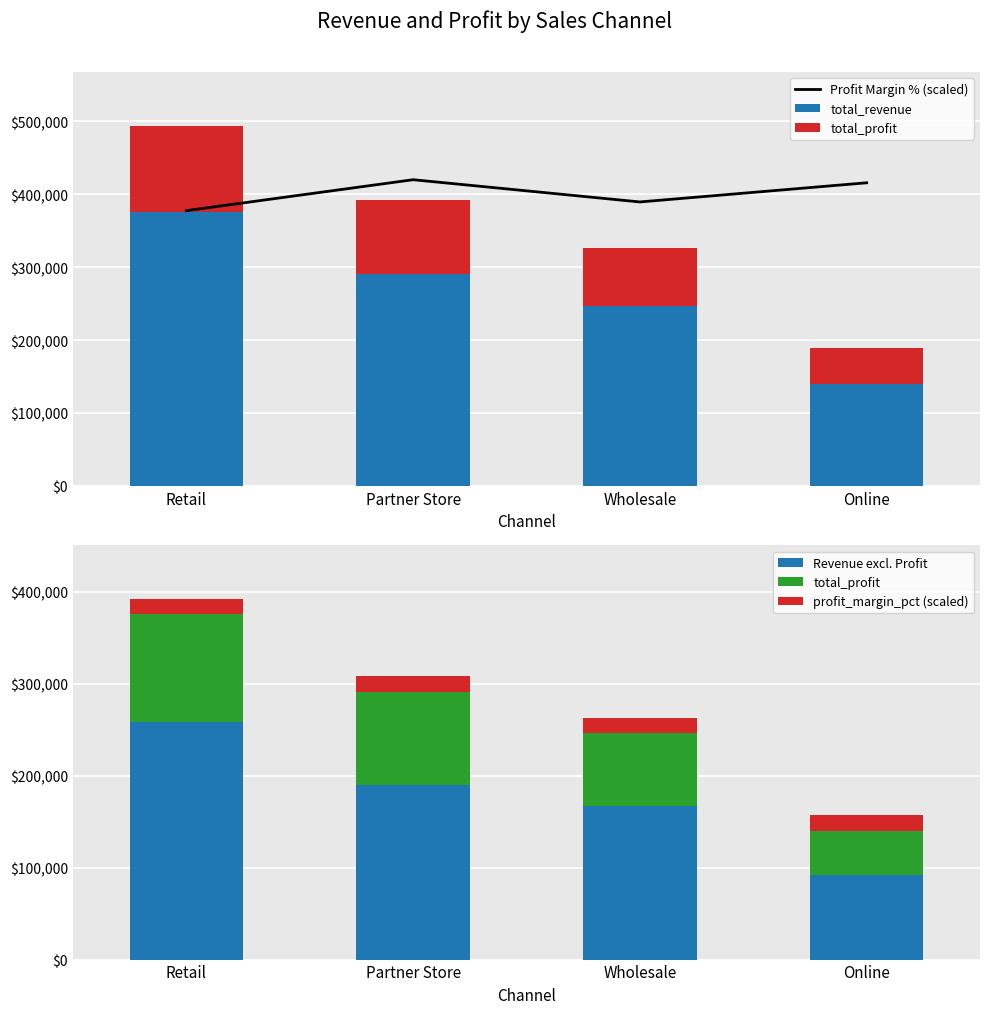

What is the difference between the maximum and minimum values in the total_revenue series?

235834.7